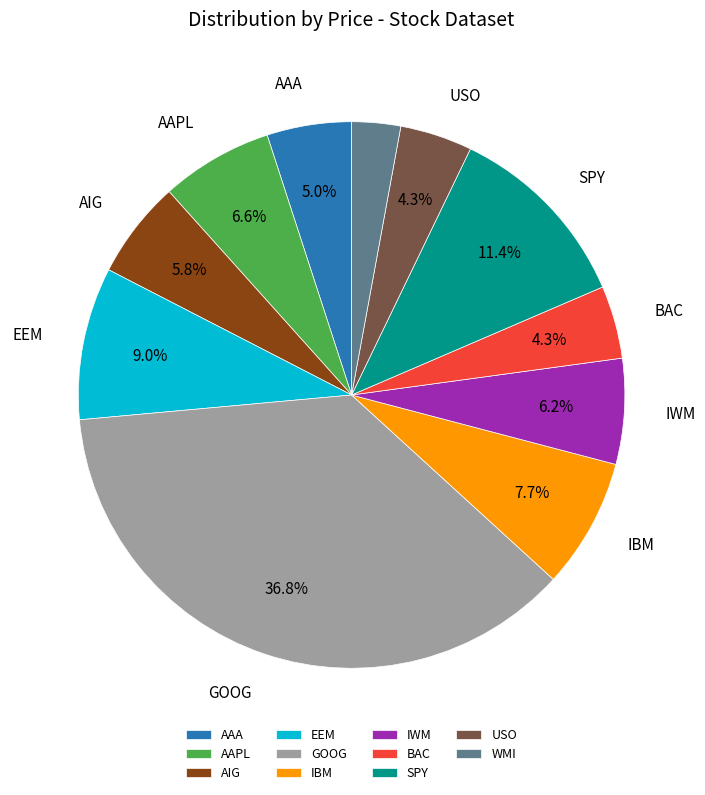

What is the ratio of the value at USO to the value at EEM?

0.5